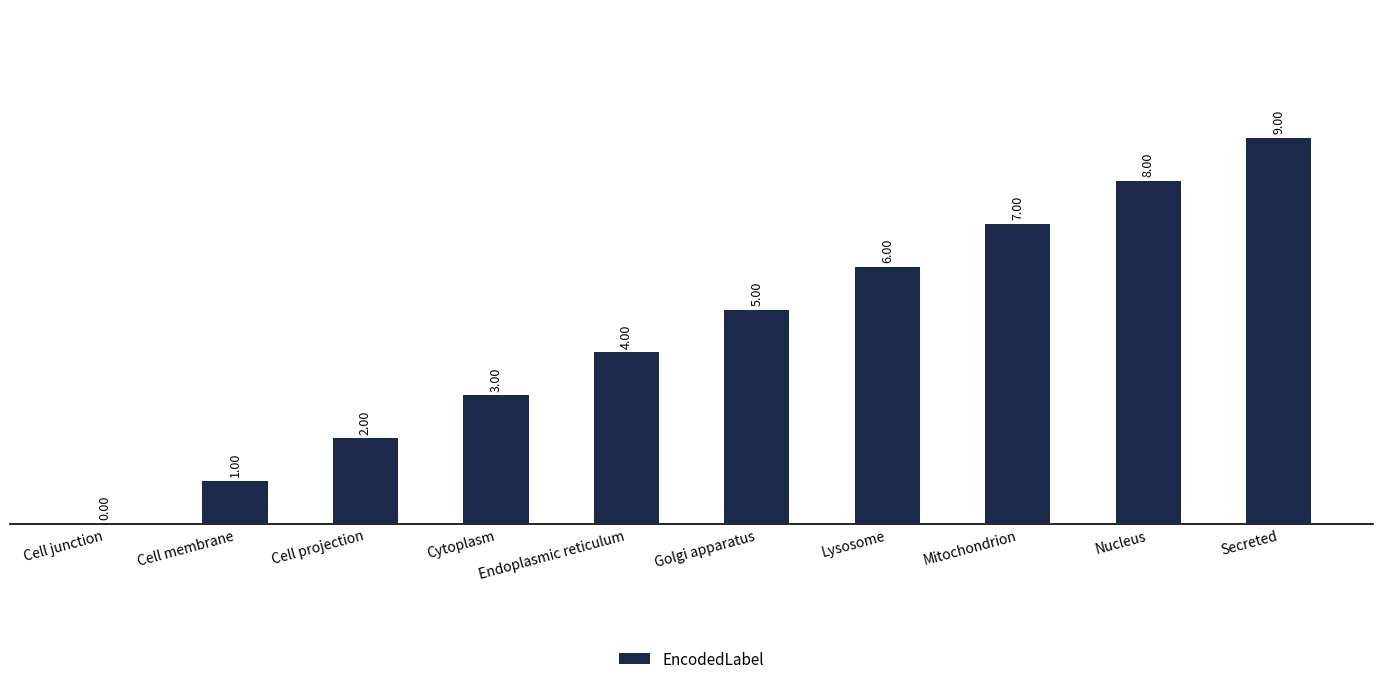

Which label corresponds to the largest value in the chart?

Secreted